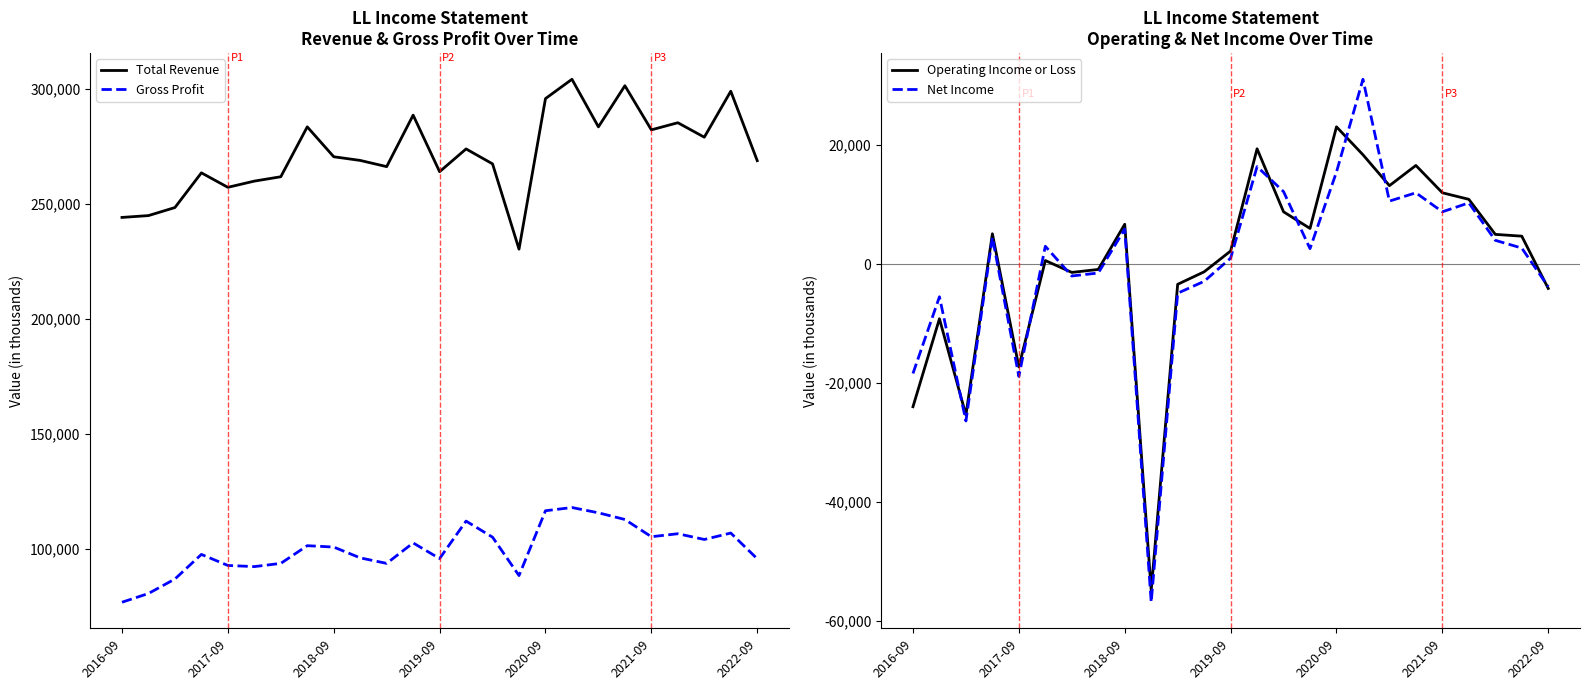

True or false: Gross Profit and Total Revenue intersect in this chart.

False